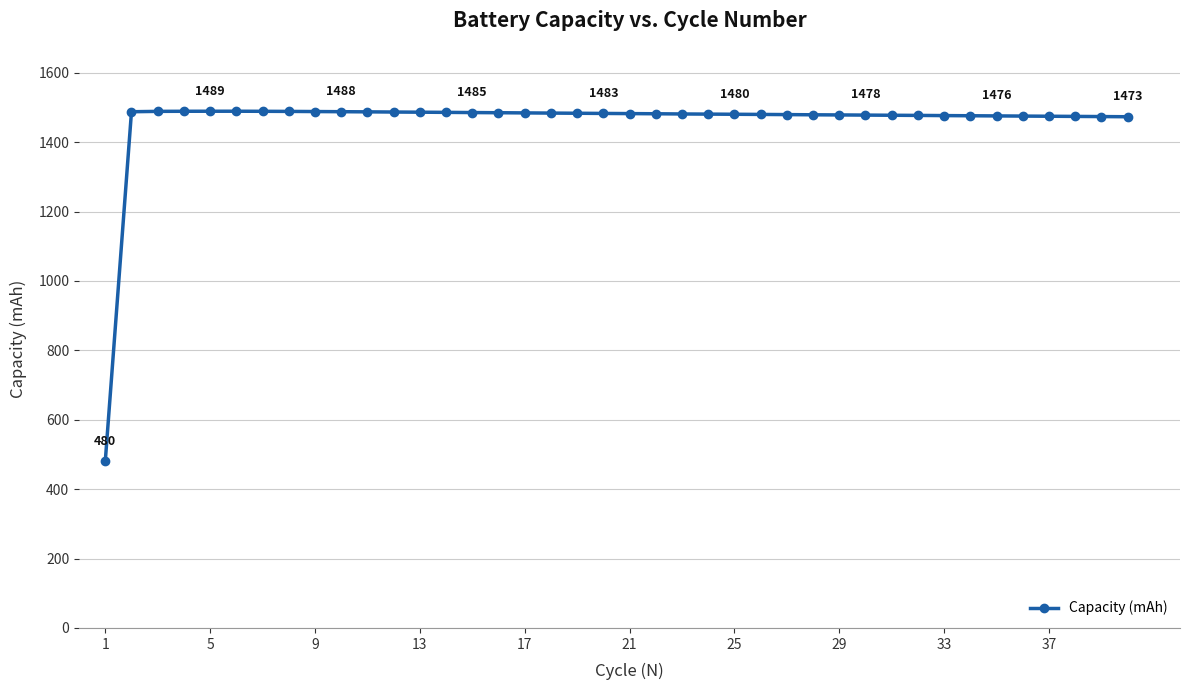

What is the difference between the maximum and minimum values?

1009.1